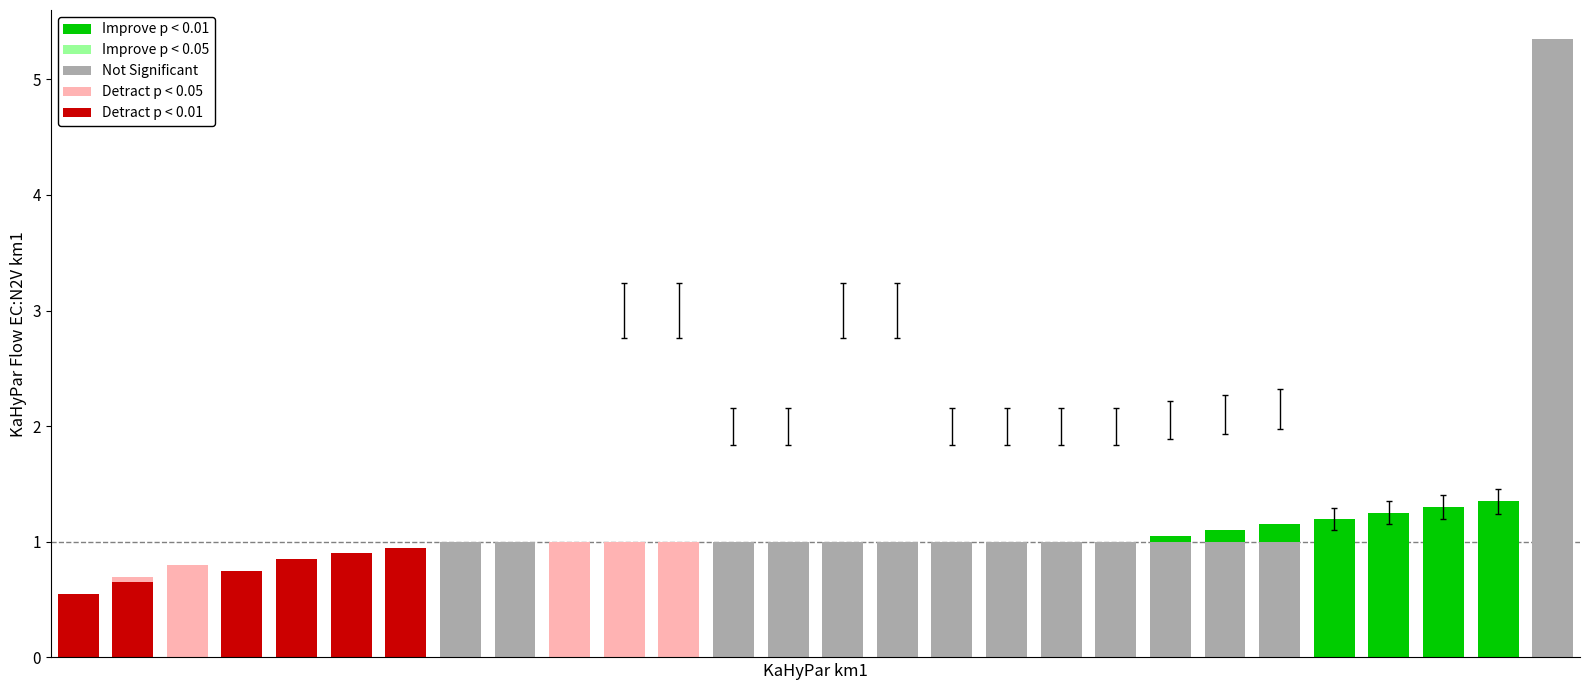

Are the bars horizontal?

No